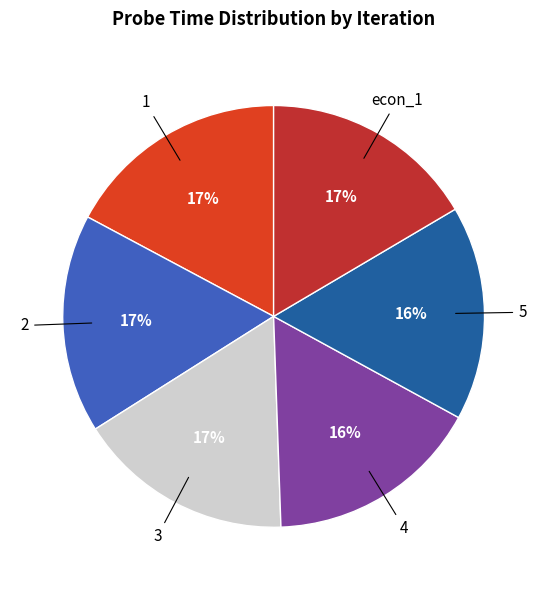

True or false: 4 accounts for 16% of the total.

True